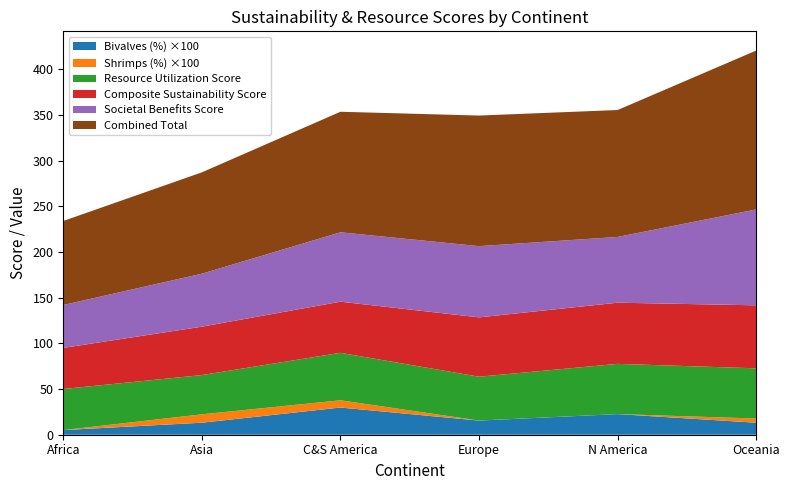

True or false: Bivalves (%) ×100 has a value of 22.6 at N America.

True